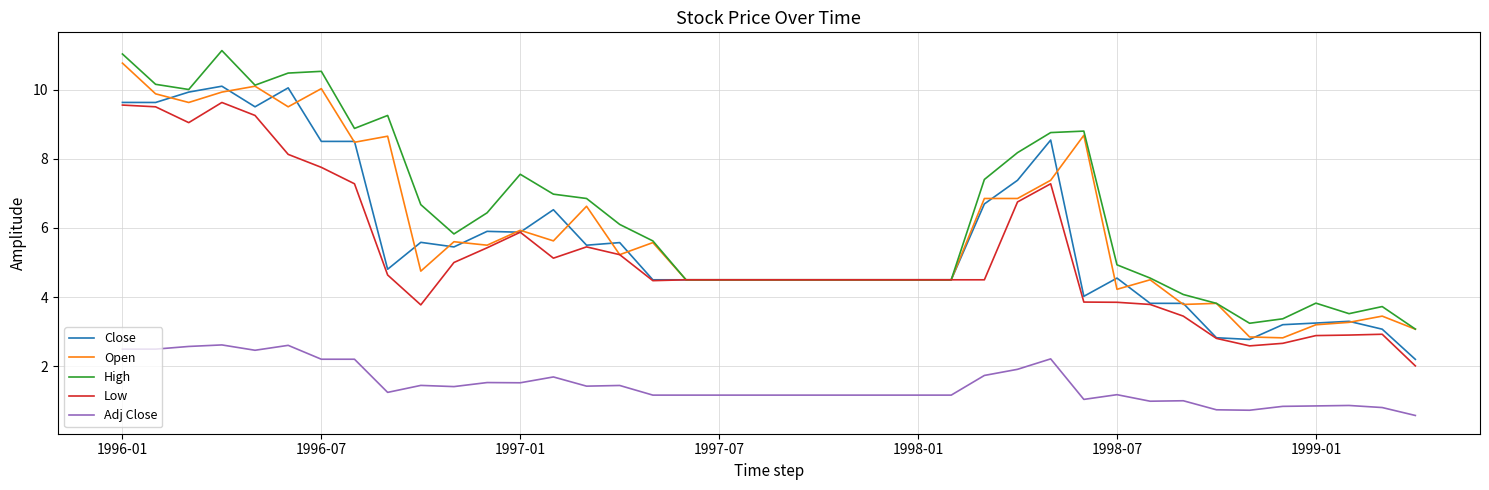

What is the smallest value displayed?

0.6